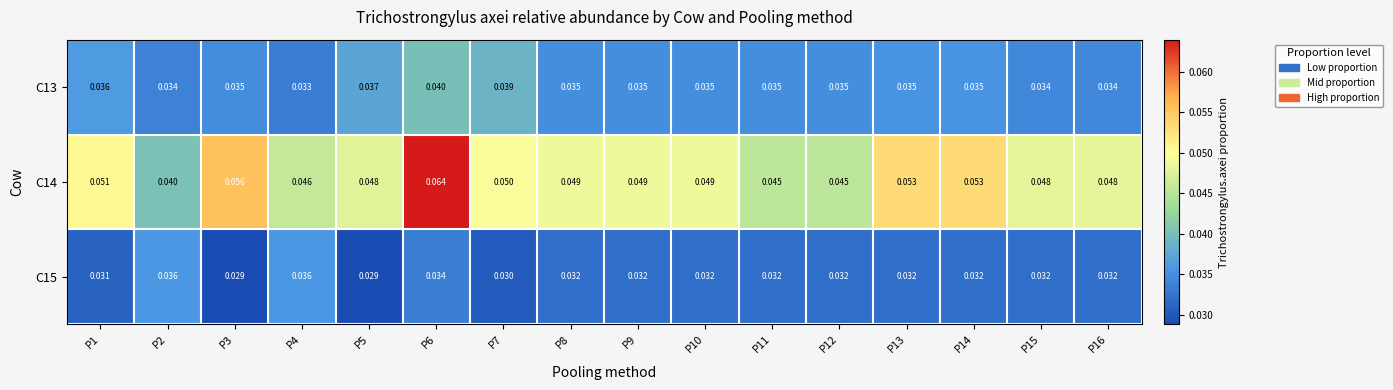

Is the value of C13 at P1 greater than the value of C15 at P12?

Yes